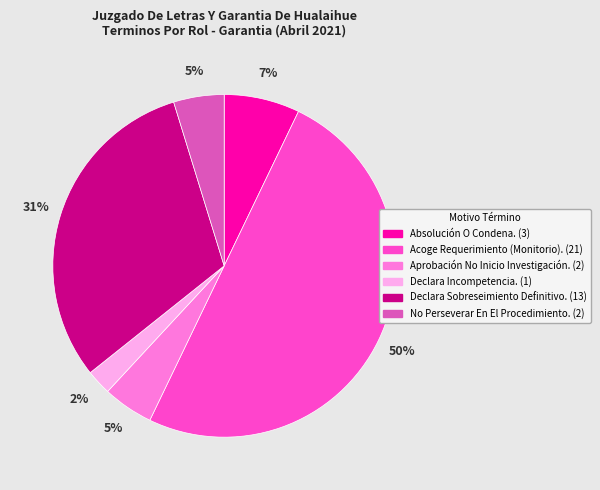

Between Acoge Requerimiento (Monitorio). and Absolución O Condena., which is larger?

Acoge Requerimiento (Monitorio).